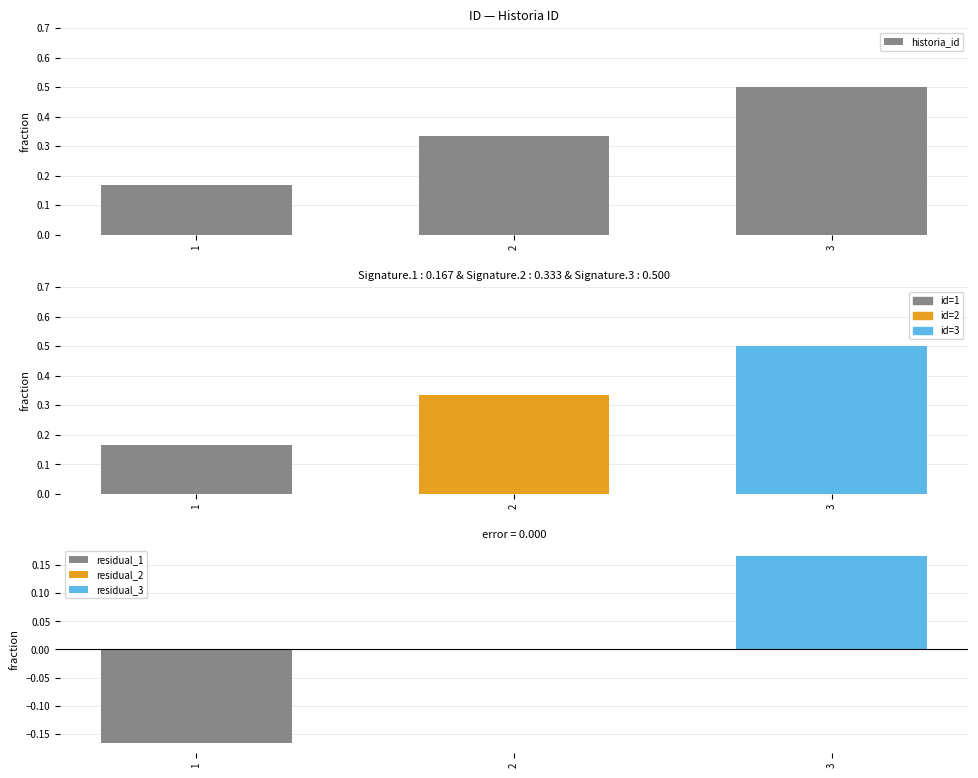

What is the difference between the values at 3 and 2?

0.2